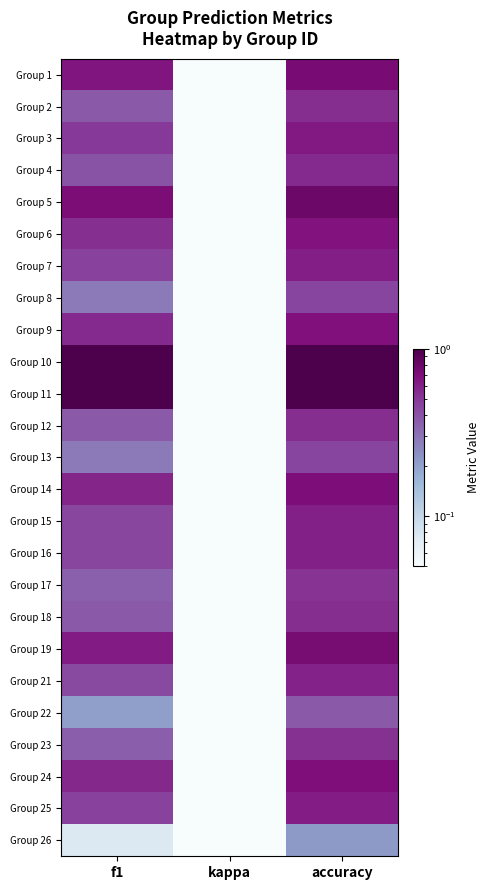

What is the difference between the highest and lowest values at accuracy?

0.8